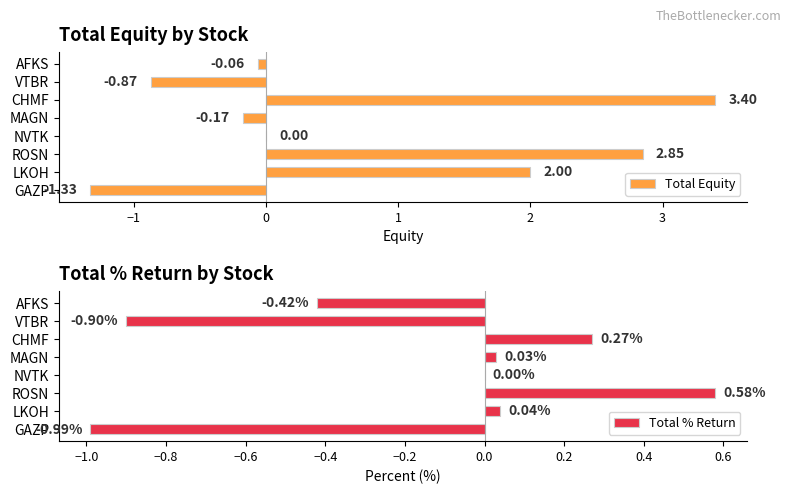

What is the sum of the Total % Return values at GAZP and AFKS?

-1.4